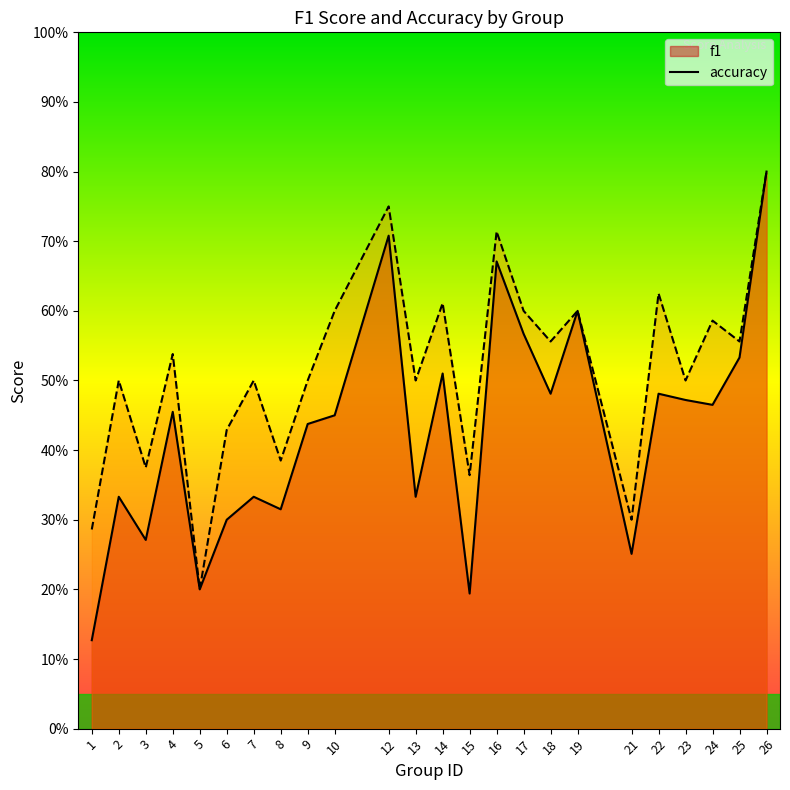

What is the minimum value shown in the chart?

0.1